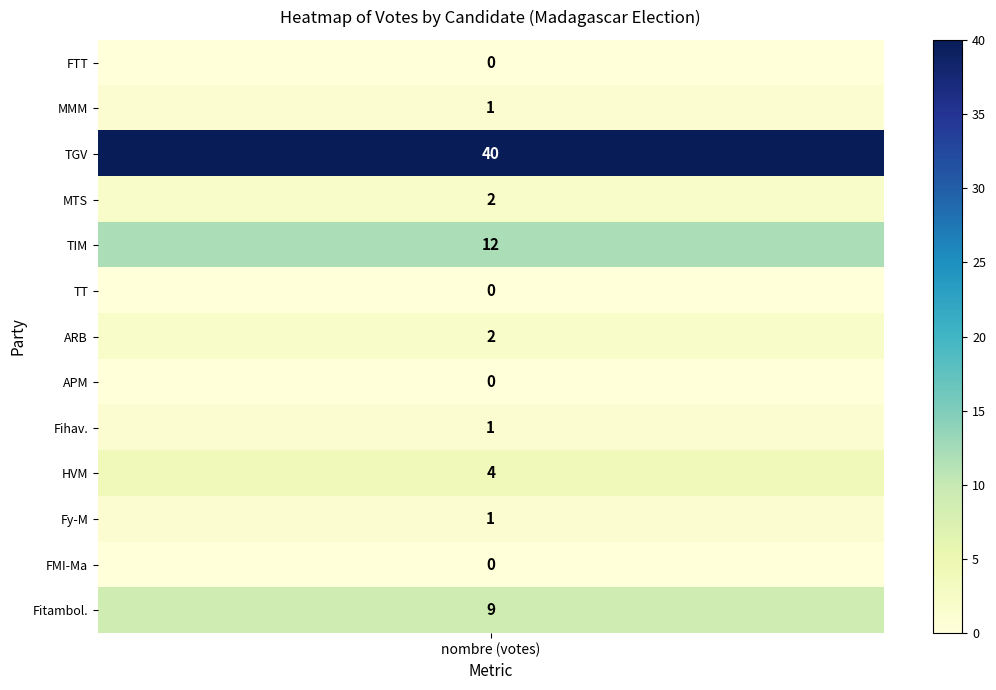

Is it true that the value at 4 is 6?

False